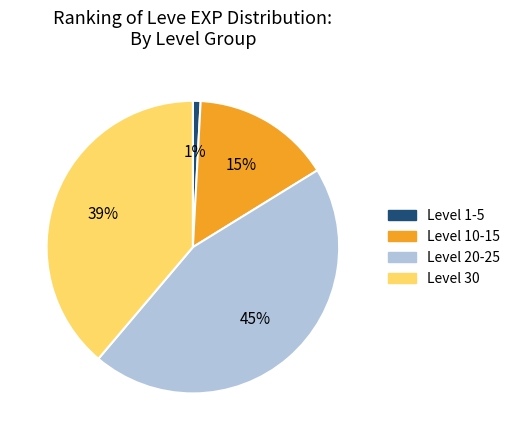

How many slices are in this pie chart?

4